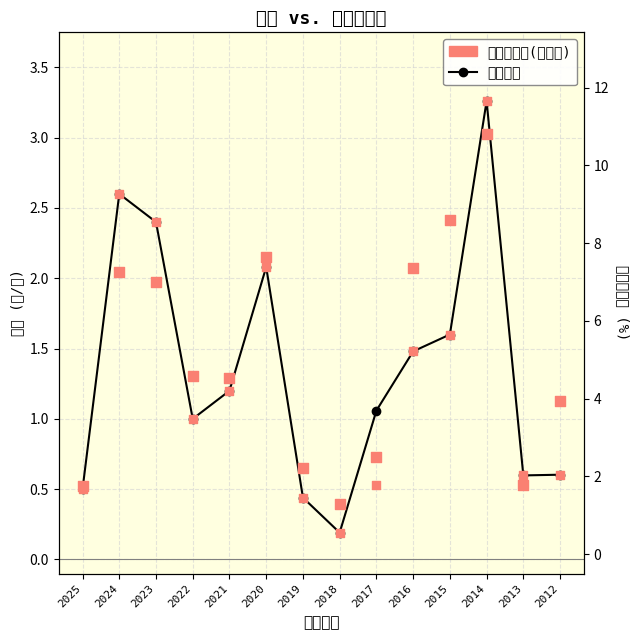

At how many categories does at least one series exceed 0?

14